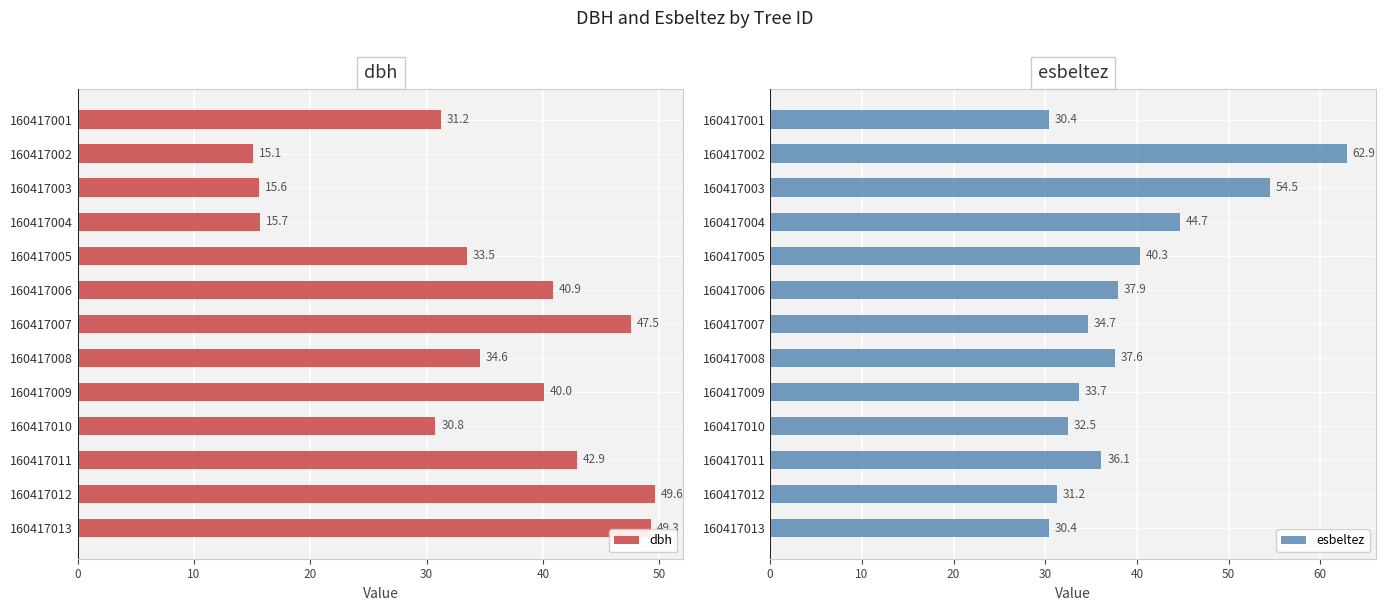

What is the difference between the maximum and minimum values in the esbeltez series?

32.5